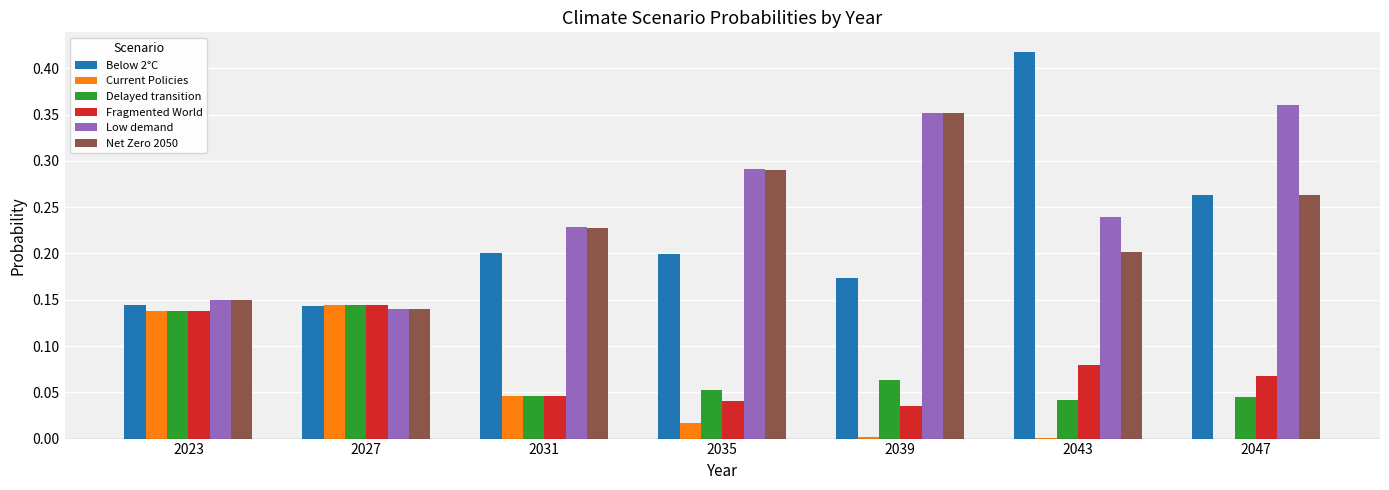

Is it true that Current Policies equals 0.0 at 2047?

True